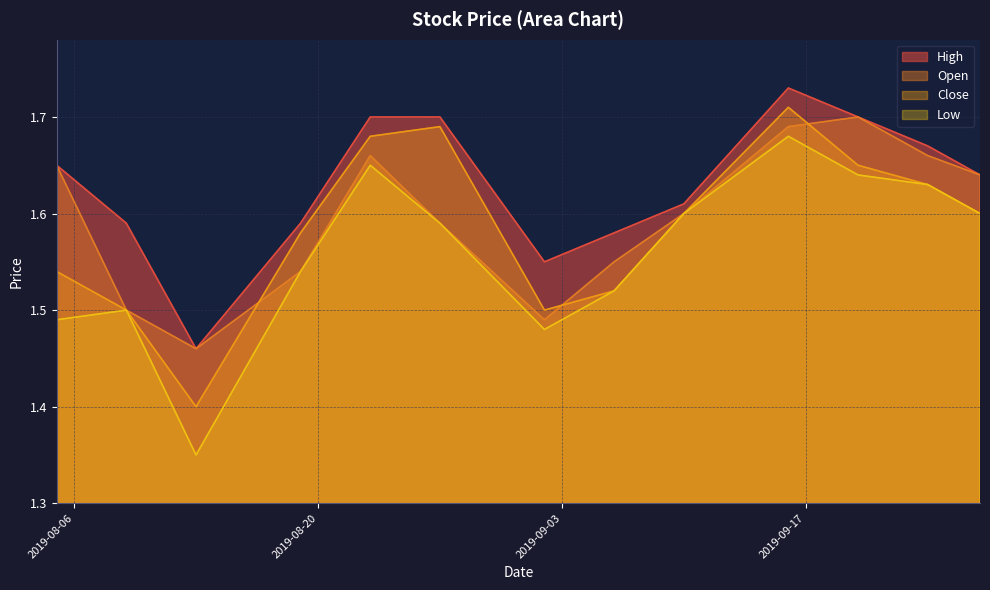

Reading left to right, transcribe all the data shown in this chart.

High: 1.6	1.6	1.5	1.6	1.7	1.7	1.6	1.6	1.6	1.7	1.7	1.7	1.6
Open: 1.6	1.5	1.5	1.5	1.7	1.6	1.5	1.6	1.6	1.7	1.7	1.7	1.6
Close: 1.5	1.5	1.4	1.6	1.7	1.7	1.5	1.5	1.6	1.7	1.6	1.6	1.6
Low: 1.5	1.5	1.4	1.5	1.6	1.6	1.5	1.5	1.6	1.7	1.6	1.6	1.6